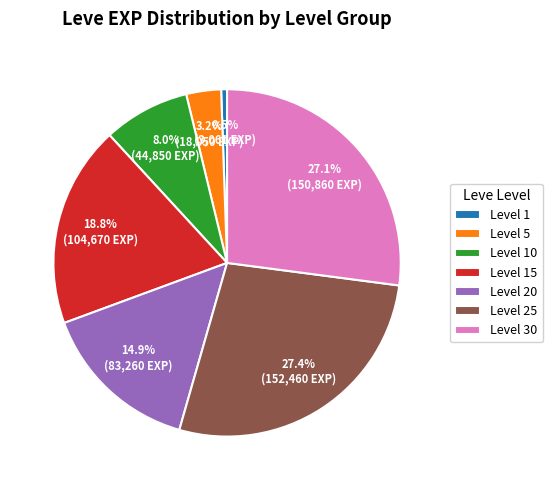

Is the sum of Level 10 and Level 15 greater than half?

No